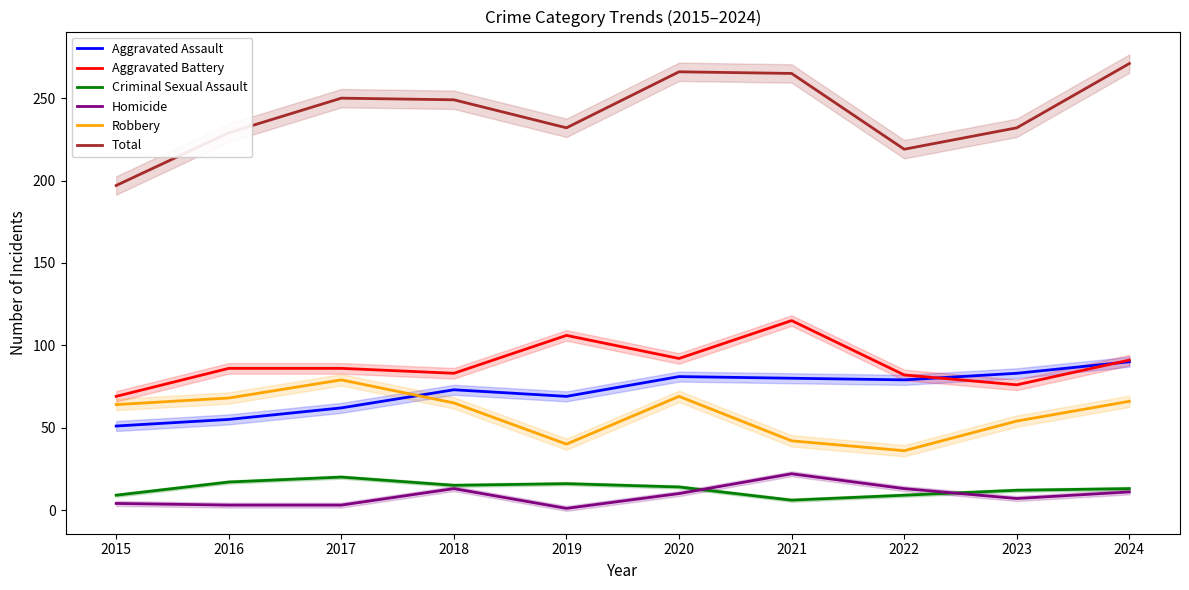

What is the spread (max minus min) of values at 2024?

260